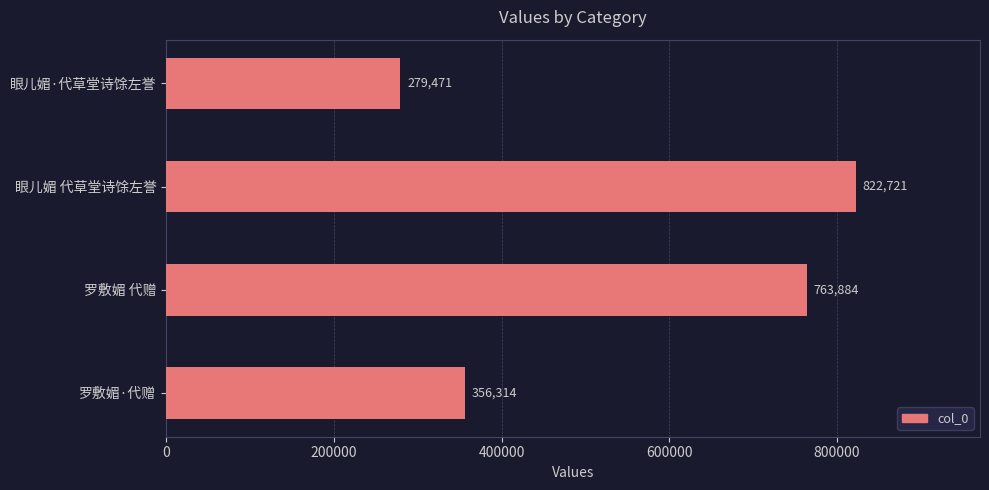

Which has a higher value, 眼儿媚·代草堂诗馀左誉 or 罗敷媚·代赠?

罗敷媚·代赠